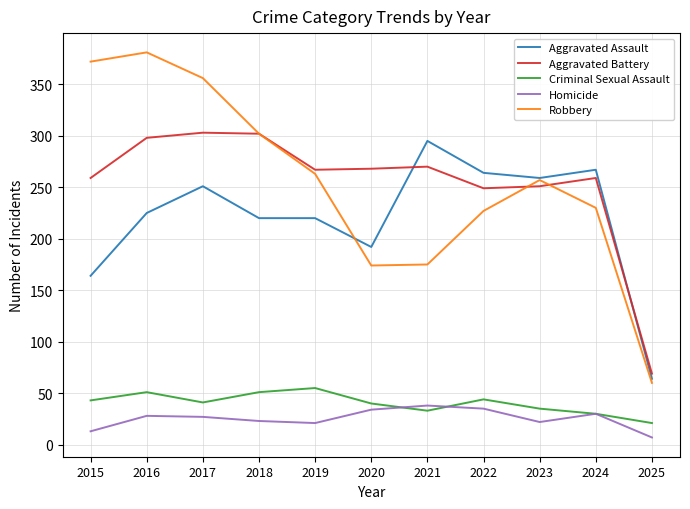

What is the difference between the second highest and second lowest values in the Criminal Sexual Assault series?

21